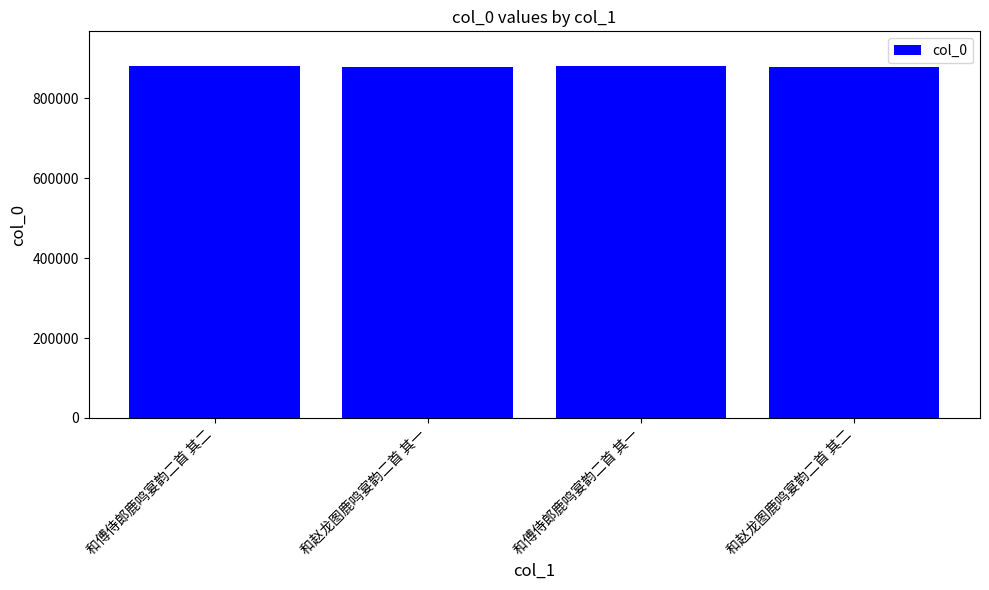

What is the ratio of the value at 和傅侍郎鹿鸣宴韵二首 其二 to the value at 和赵龙图鹿鸣宴韵二首 其一?

1.0